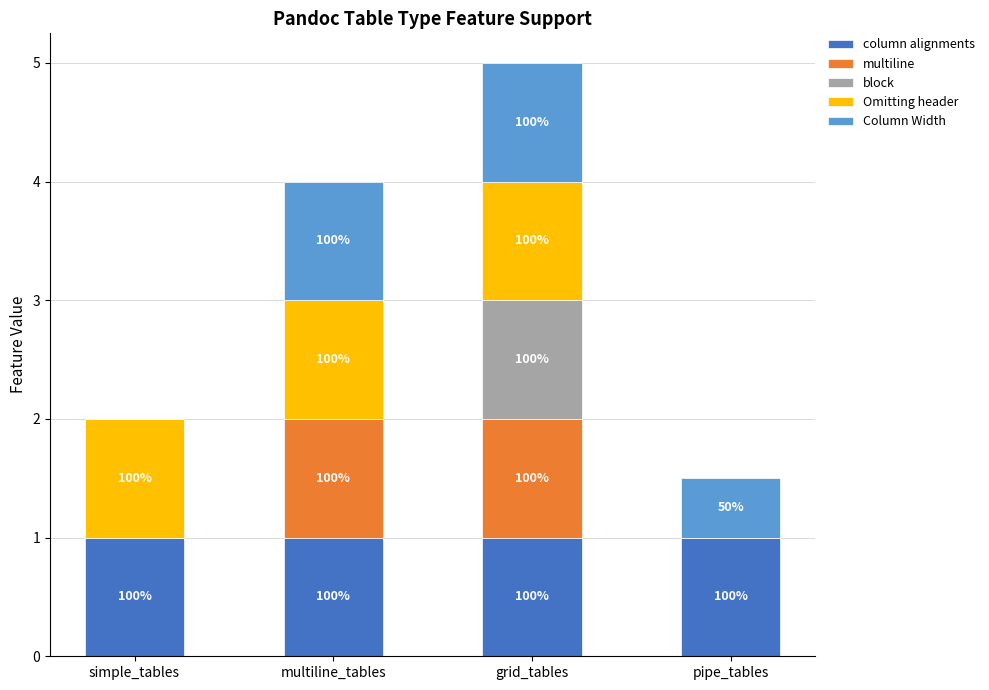

Are the bars grouped side by side (vs. stacked)?

No